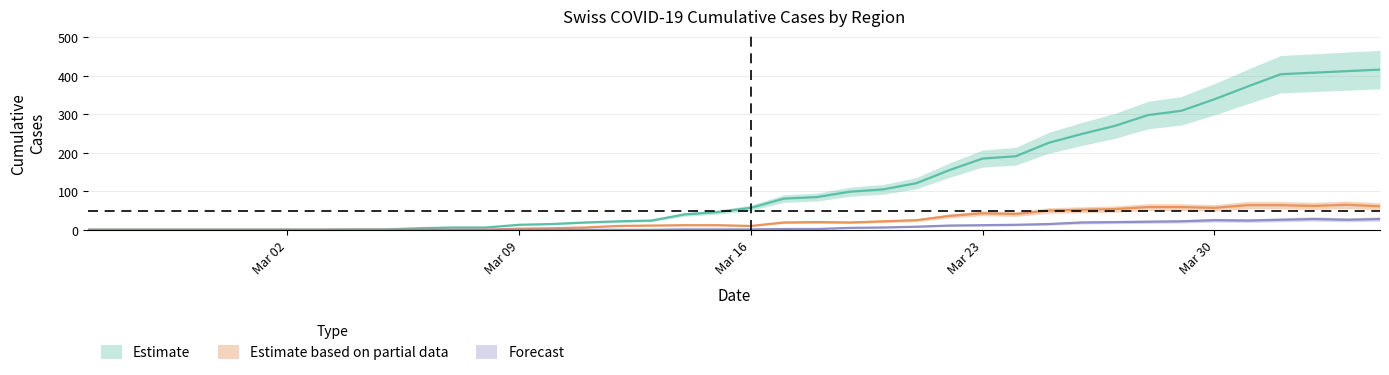

Count the number of categories in the chart.

40